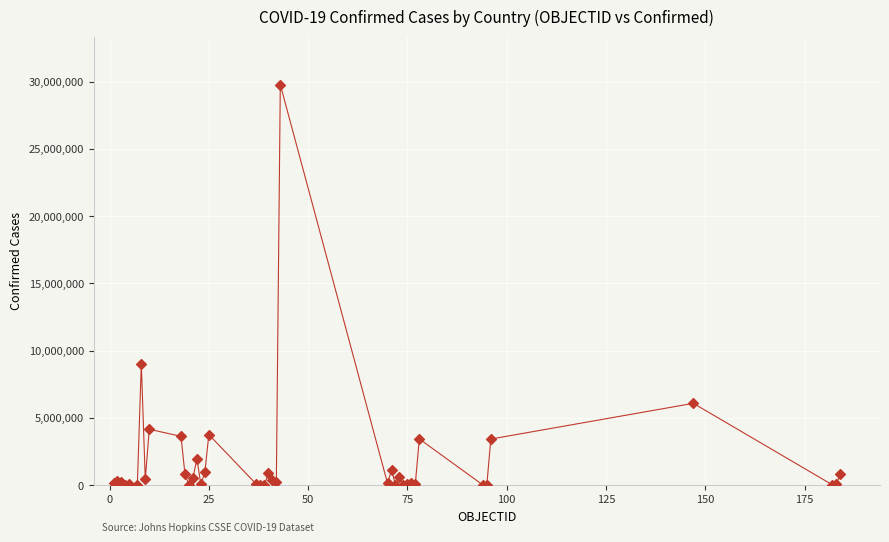

What Y value in the scatter plot is closest to 14890080?

9021240